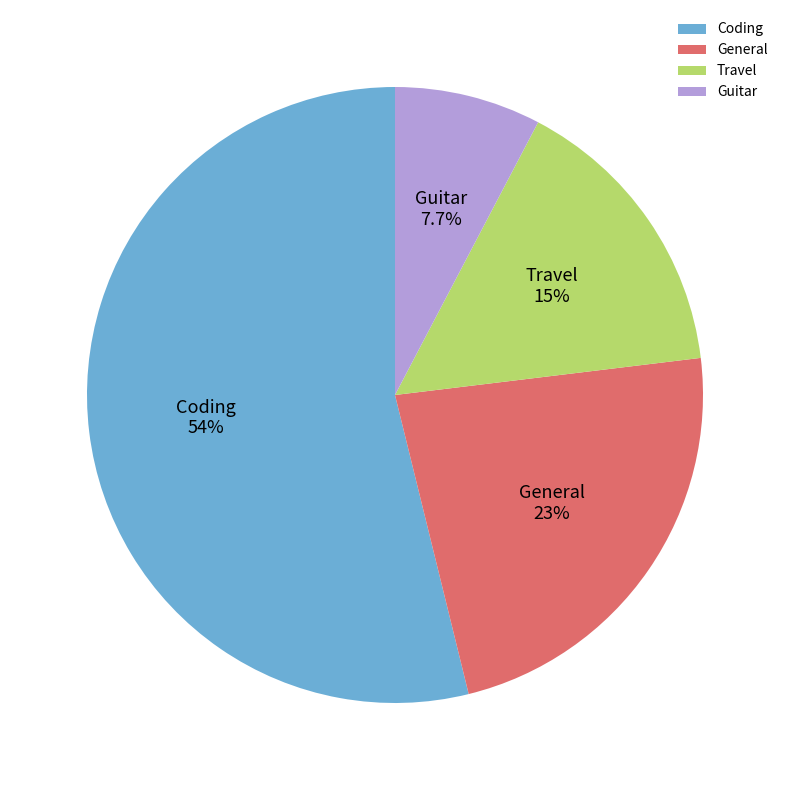

Is it true that Travel is 15% of the pie?

True